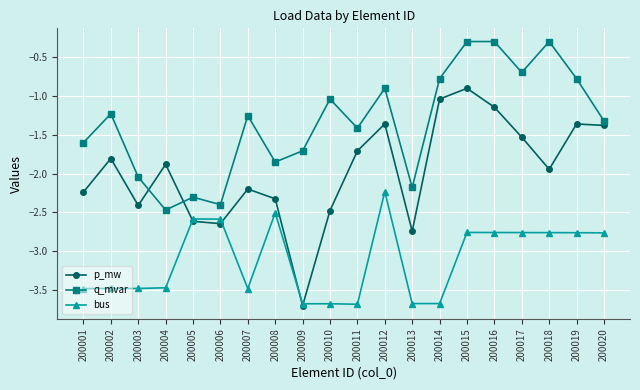

At how many categories does at least one series exceed -3?

20